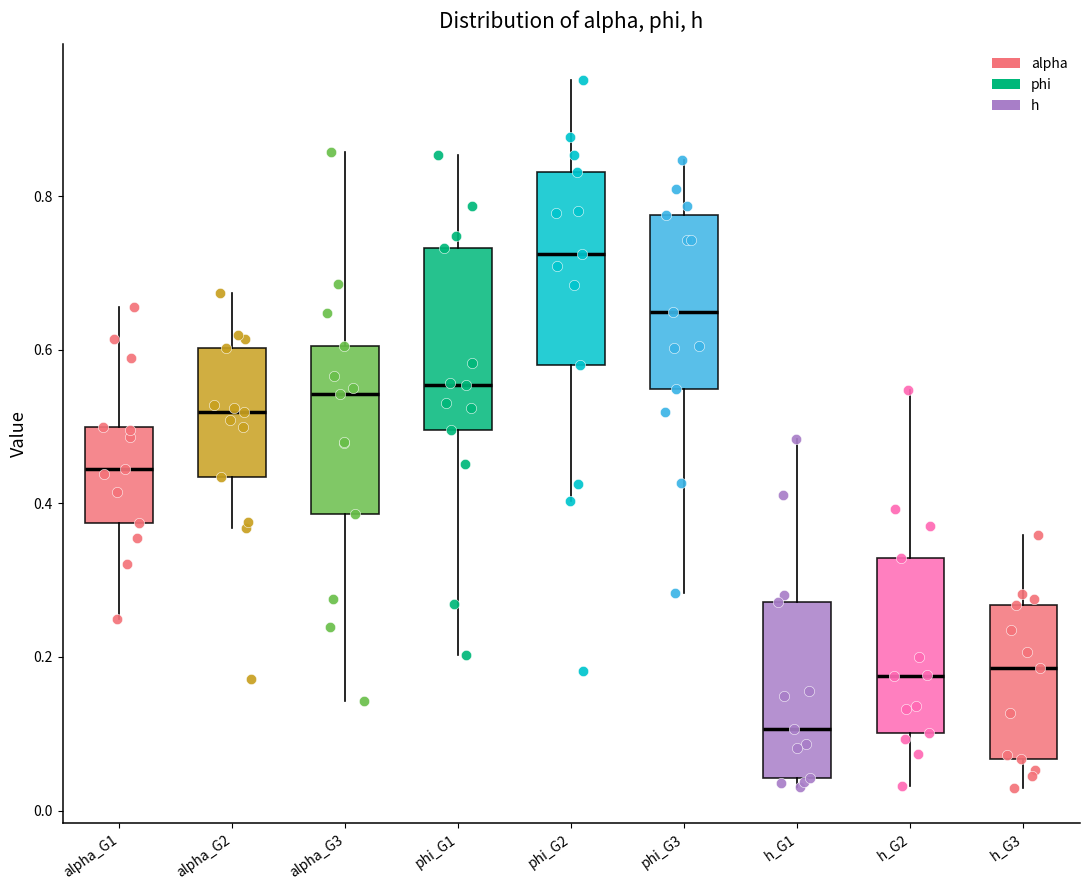

Reading left to right, read every box against the y-axis: the position of its median line, the range the box covers, and the ends of its whiskers. The values are not printed on the chart, so give them approximately, as read against the axis.

alpha_G1: median 0.44, box 0.38 to 0.50, whiskers 0.24 to 0.66
alpha_G2: median 0.52, box 0.44 to 0.60, whiskers 0.36 to 0.68
alpha_G3: median 0.54, box 0.38 to 0.60, whiskers 0.14 to 0.86
phi_G1: median 0.56, box 0.50 to 0.74, whiskers 0.20 to 0.86
phi_G2: median 0.72, box 0.58 to 0.84, whiskers 0.40 to 0.96
phi_G3: median 0.64, box 0.54 to 0.78, whiskers 0.28 to 0.84
h_G1: median 0.10, box 0.04 to 0.28, whiskers 0.04 (just below the box's lower edge) to 0.48
h_G2: median 0.18, box 0.10 to 0.32, whiskers 0.04 to 0.54
h_G3: median 0.18, box 0.06 to 0.26, whiskers 0.02 to 0.36